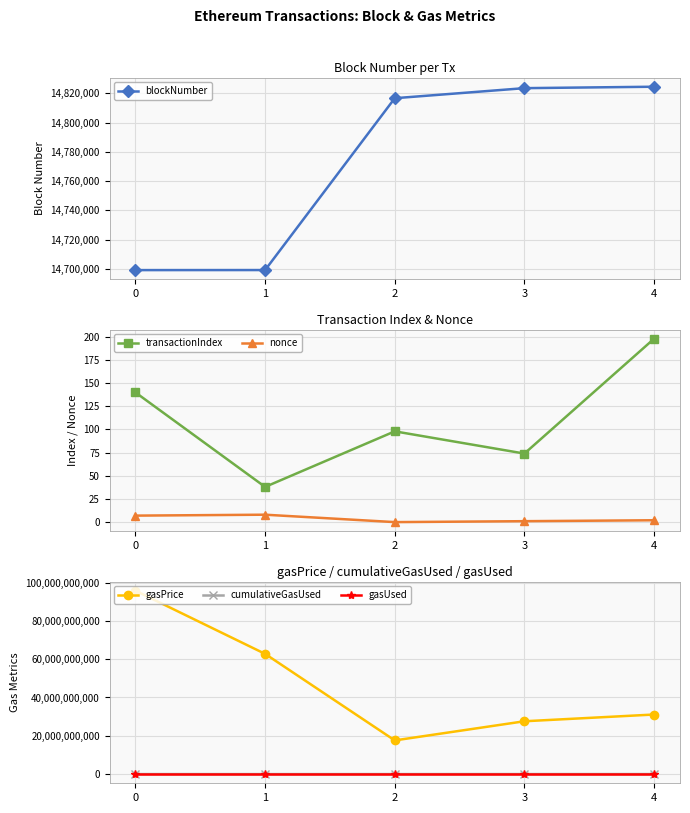

What are all the series names shown in the legend?

blockNumber, transactionIndex, nonce, gasPrice, cumulativeGasUsed, gasUsed